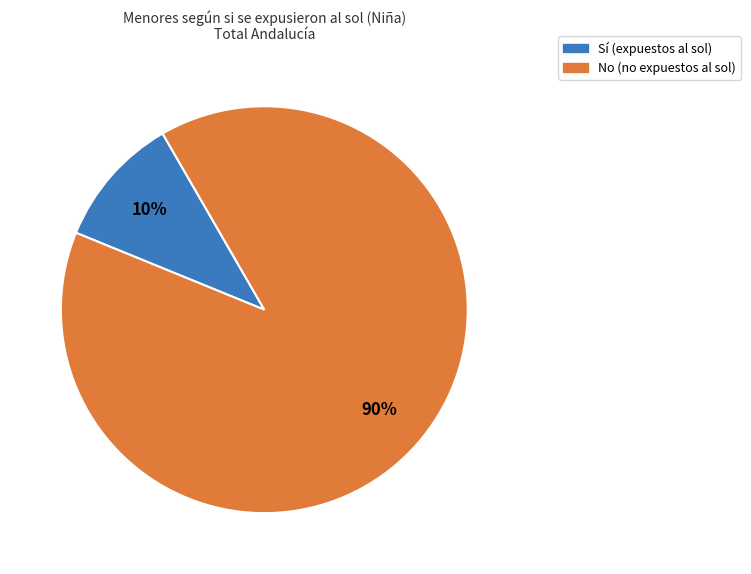

To the nearest percent, what is the average slice percentage?

50%